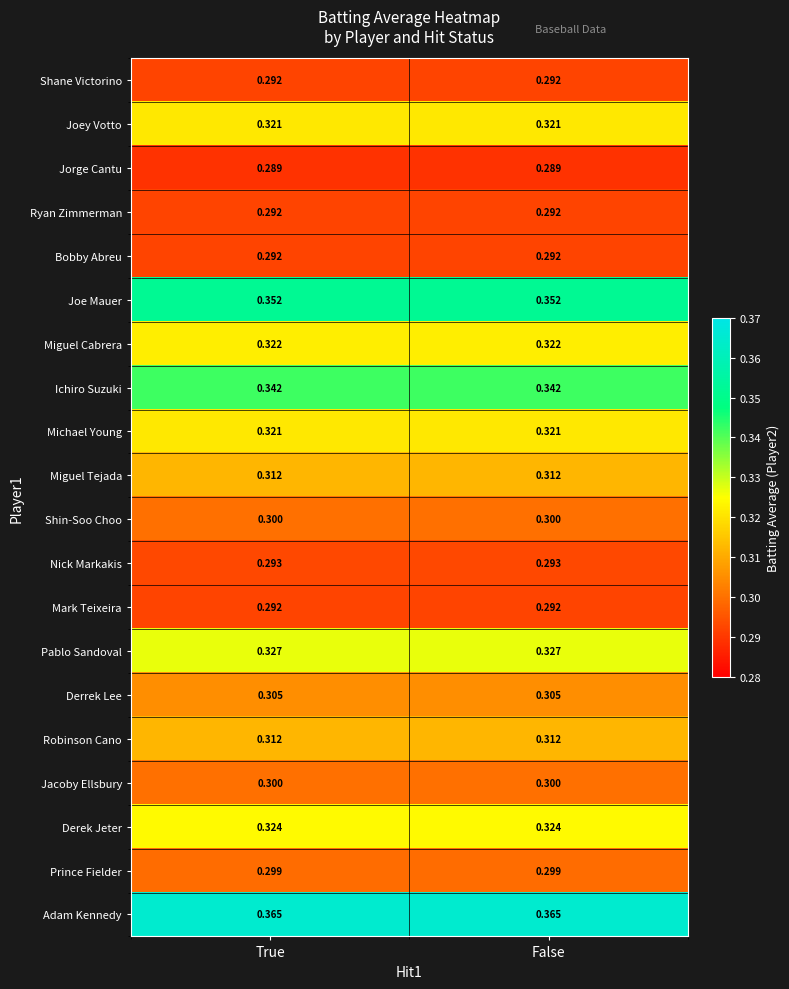

Is the value of Joe Mauer at False greater than the value of Michael Young at False?

Yes